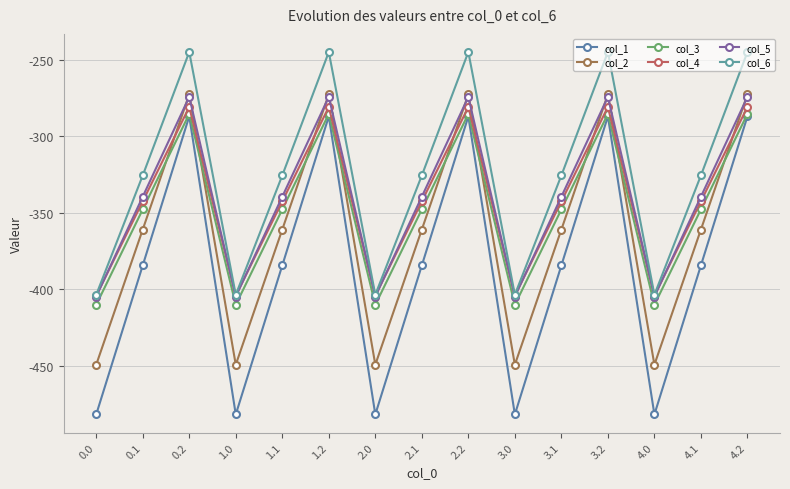

Rank the series by their maximum value, from lowest to highest.

col_1, col_3, col_4, col_5, col_2, col_6